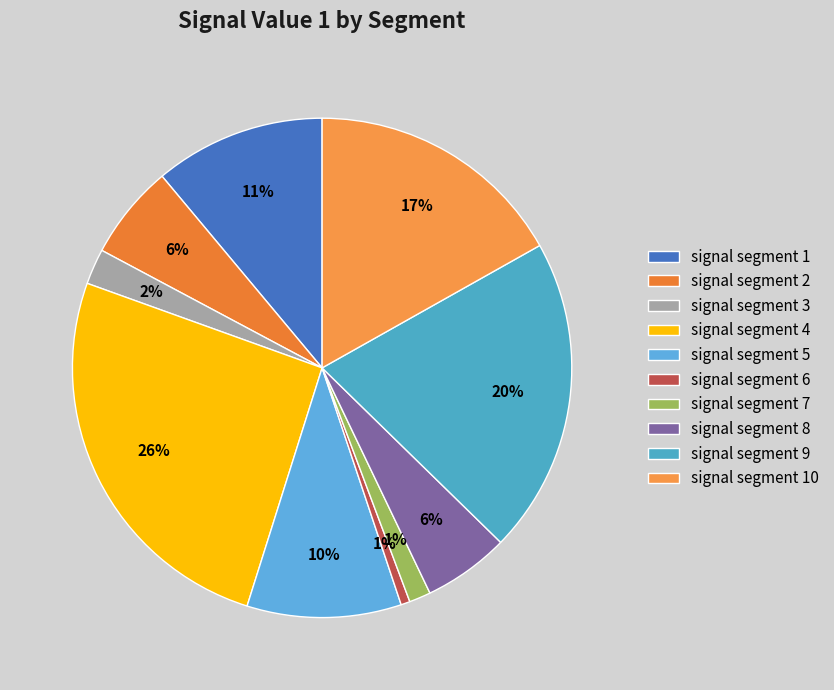

Between signal segment 2 and signal segment 3, which is larger?

signal segment 2